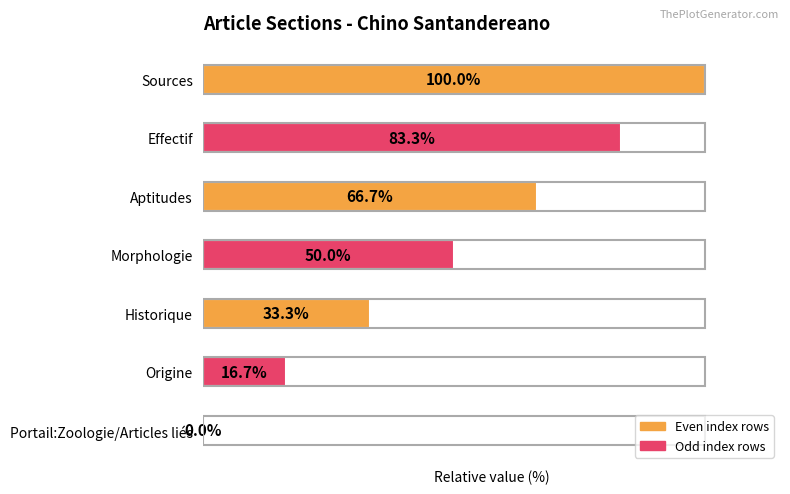

Which label corresponds to the largest value in the chart?

Sources